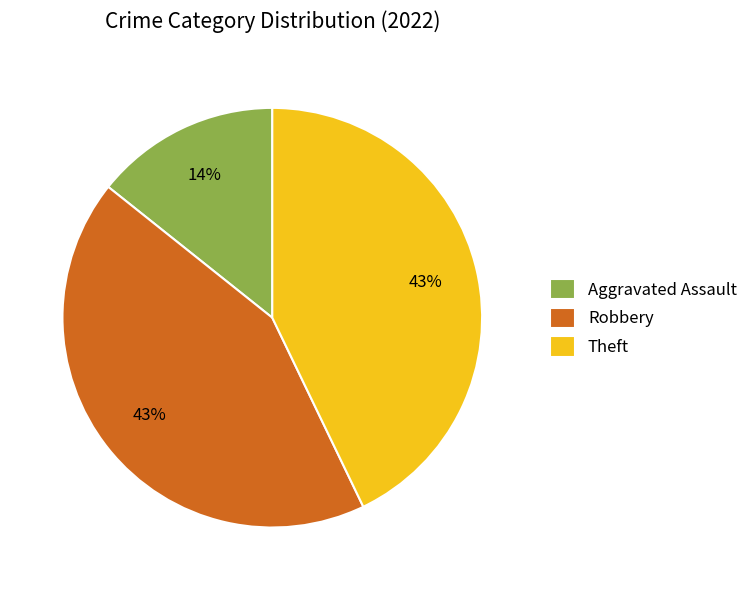

To the nearest percent, what is the average slice percentage?

33%